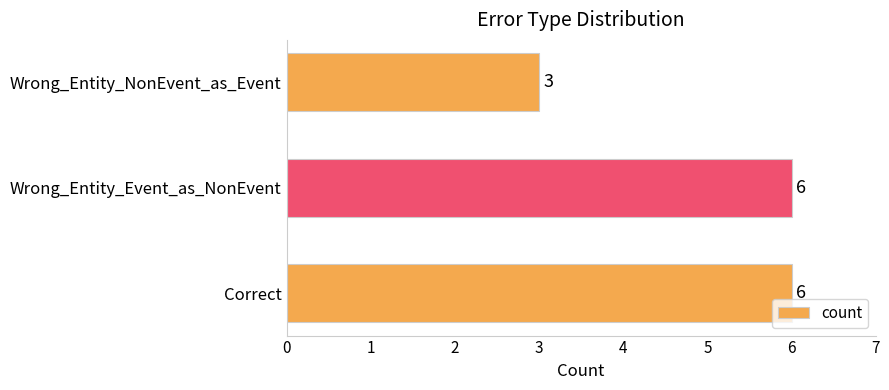

The value at Correct is 9. True or false?

False